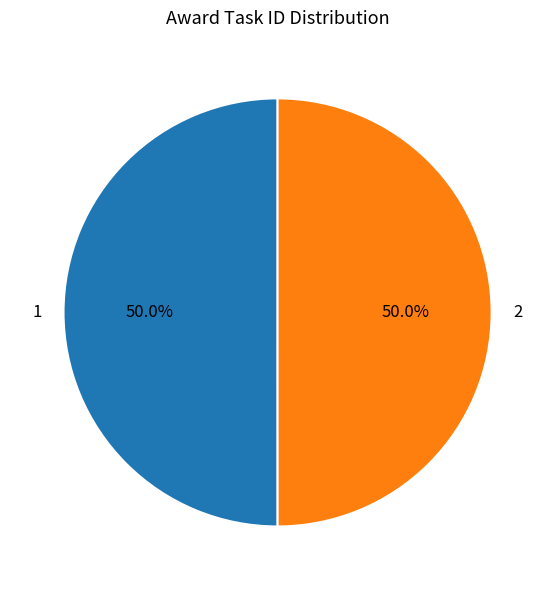

What portion of the pie excludes 2?

50.0%